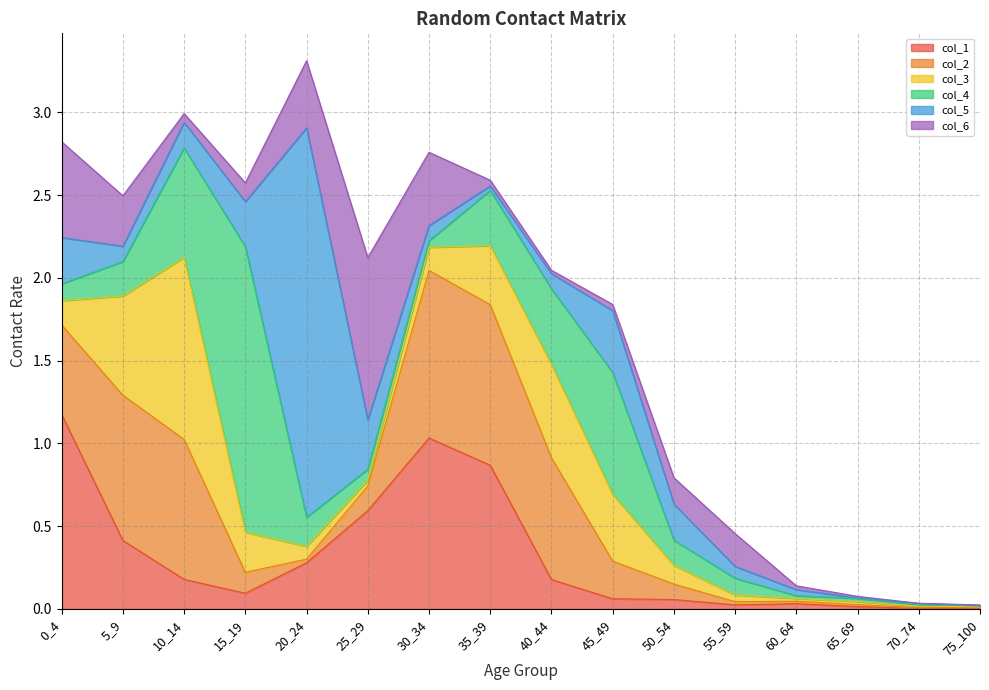

True or false: col_6 and col_4 intersect in this chart.

True